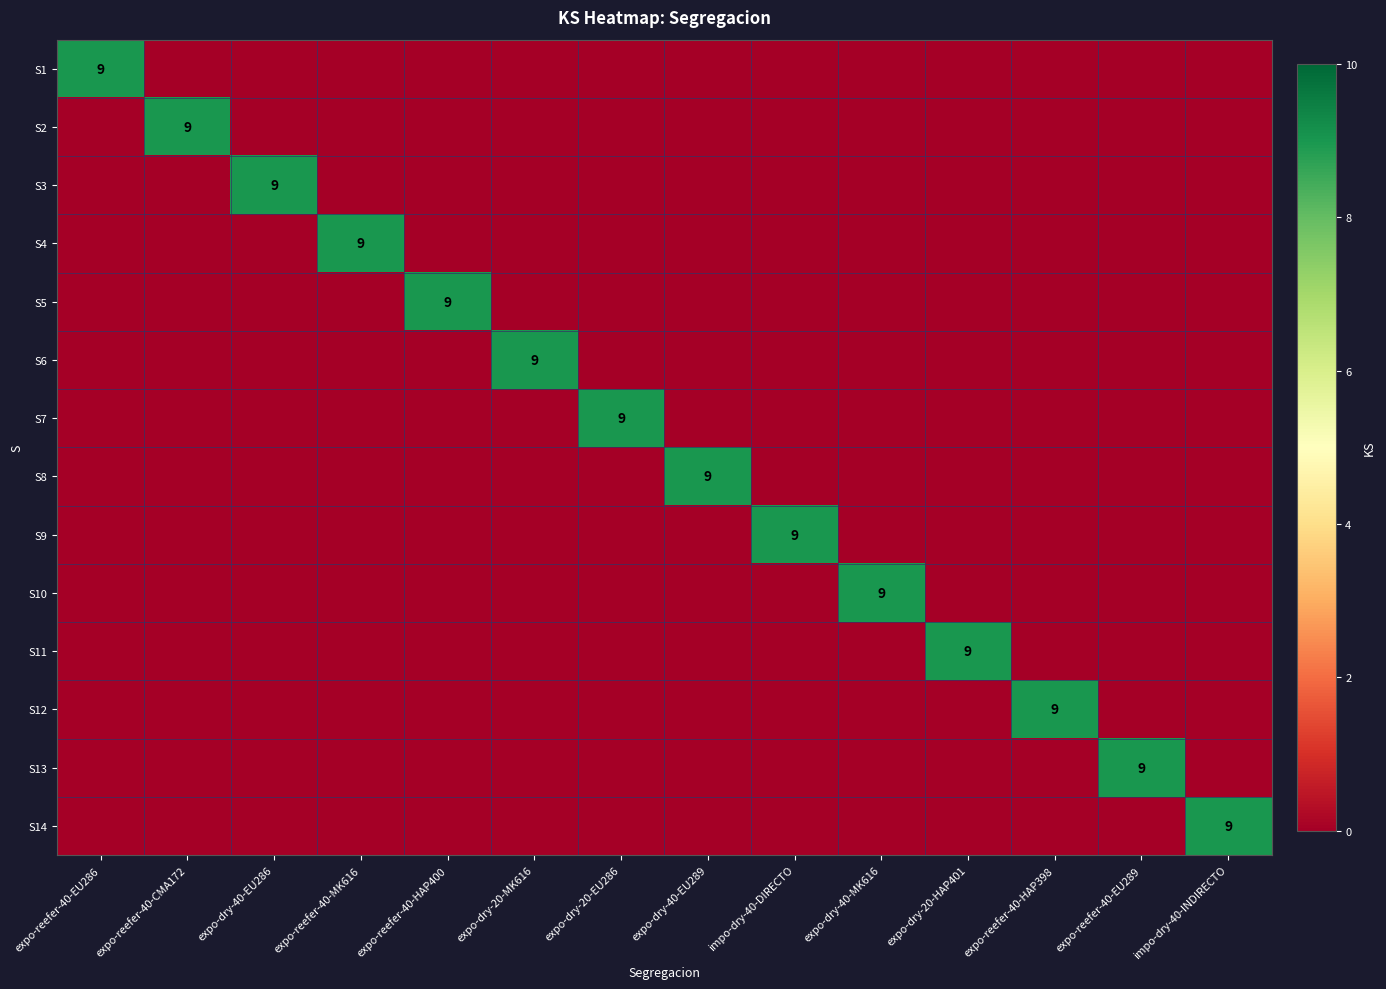

List the labels in order of S6 value, largest first.

expo-dry-20-MK616, expo-reefer-40-EU286, expo-reefer-40-CMA172, expo-dry-40-EU286, expo-reefer-40-MK616, expo-reefer-40-HAP400, expo-dry-20-EU286, expo-dry-40-EU289, impo-dry-40-DIRECTO, expo-dry-40-MK616, expo-dry-20-HAP401, expo-reefer-40-HAP398, expo-reefer-40-EU289, impo-dry-40-INDIRECTO